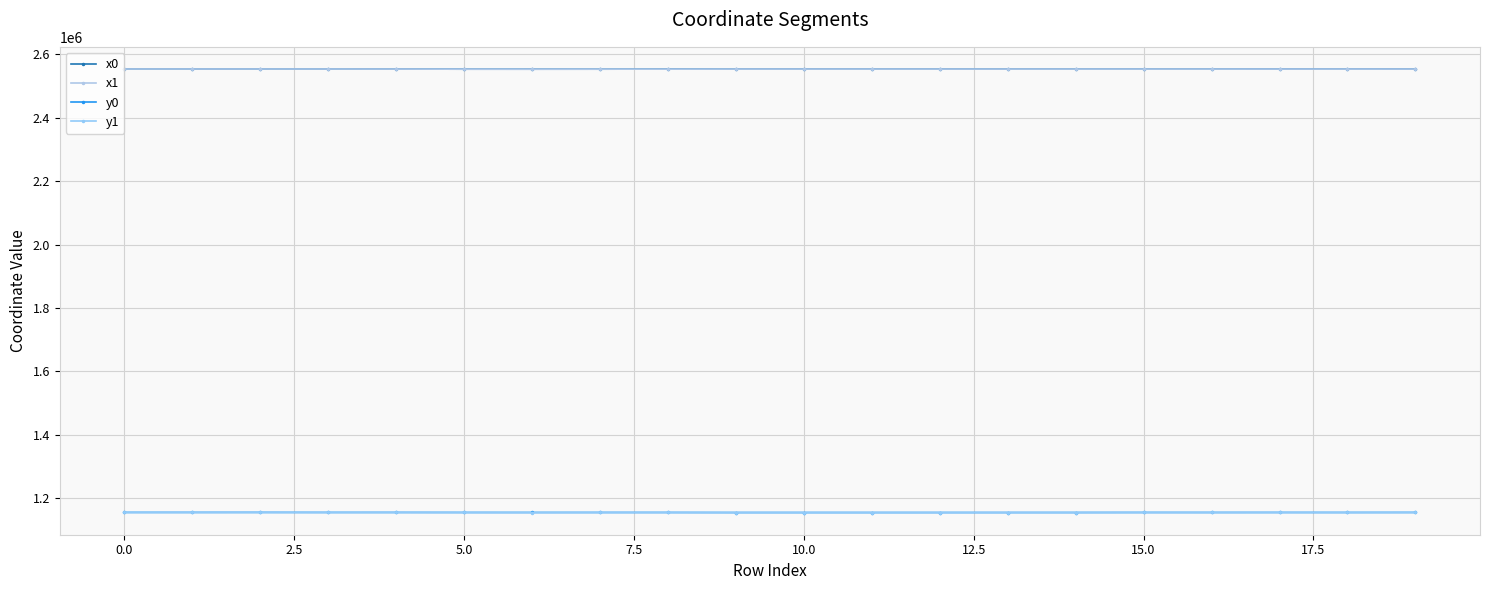

What are all the series names shown in the legend?

x0, x1, y0, y1